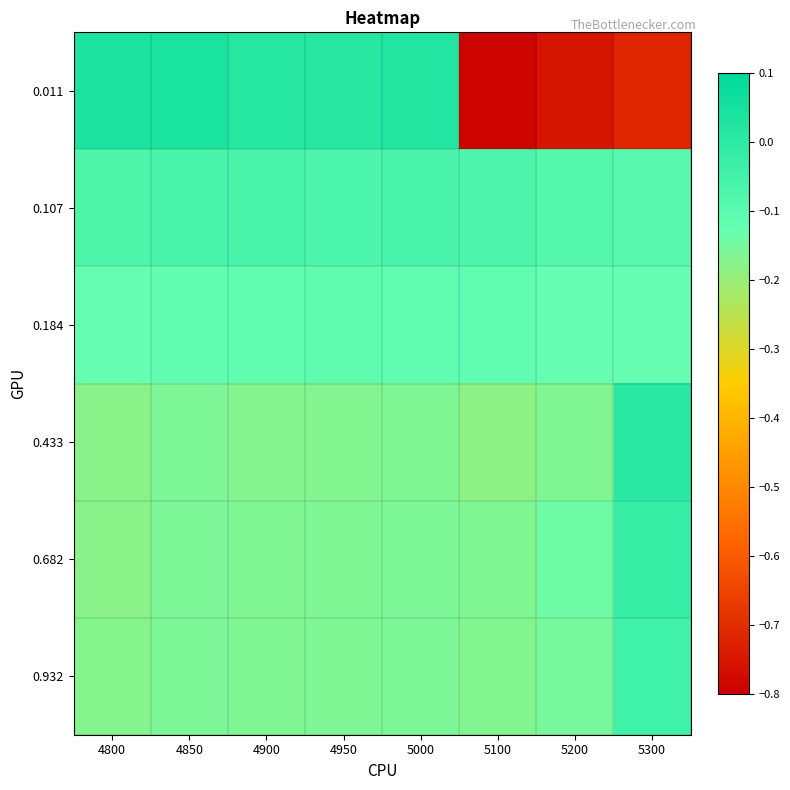

Which has a higher value, 5300 or 5100?

5300